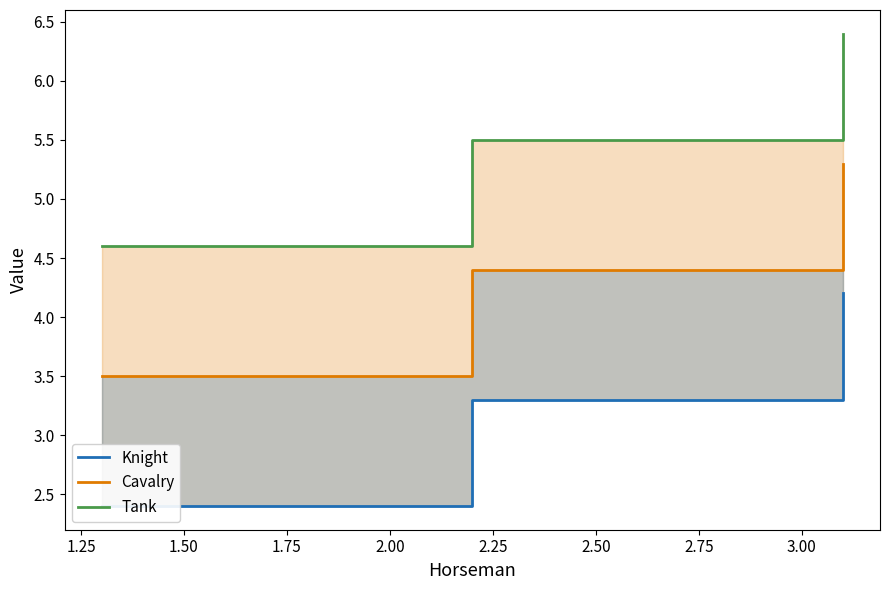

What is the spread (max minus min) of values at 1.25?

2.2